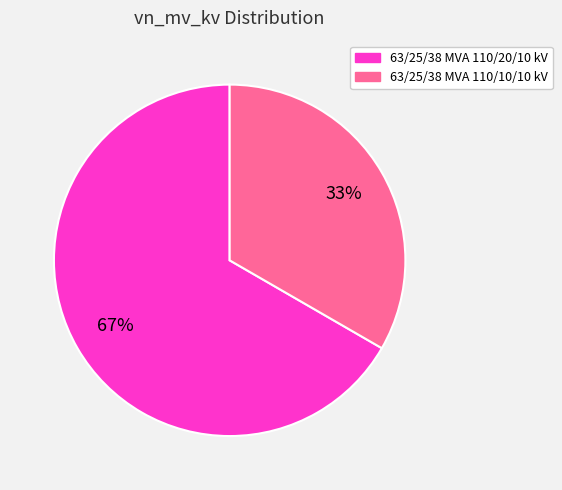

Rank the categories by value from highest to lowest.

63/25/38 MVA 110/20/10 kV, 63/25/38 MVA 110/10/10 kV